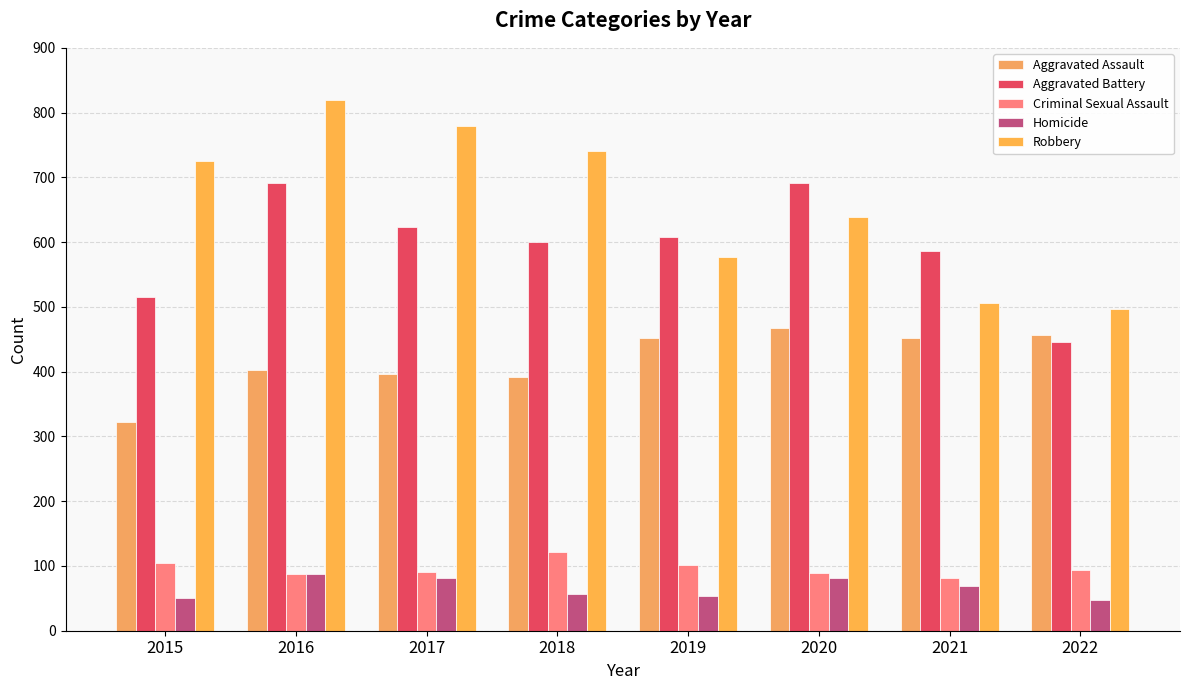

At which category is the sum across all series the highest?

2016